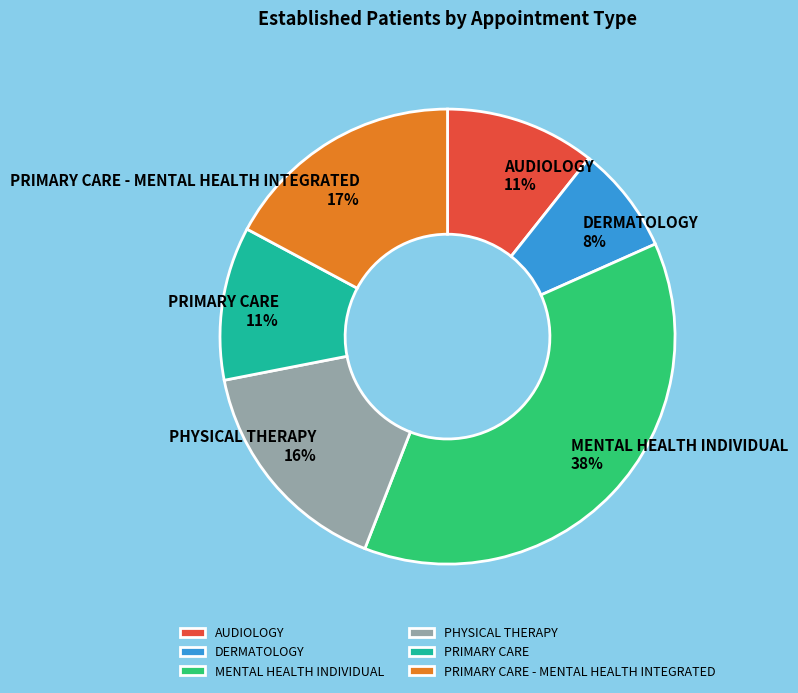

Is PRIMARY CARE the majority of the pie?

No